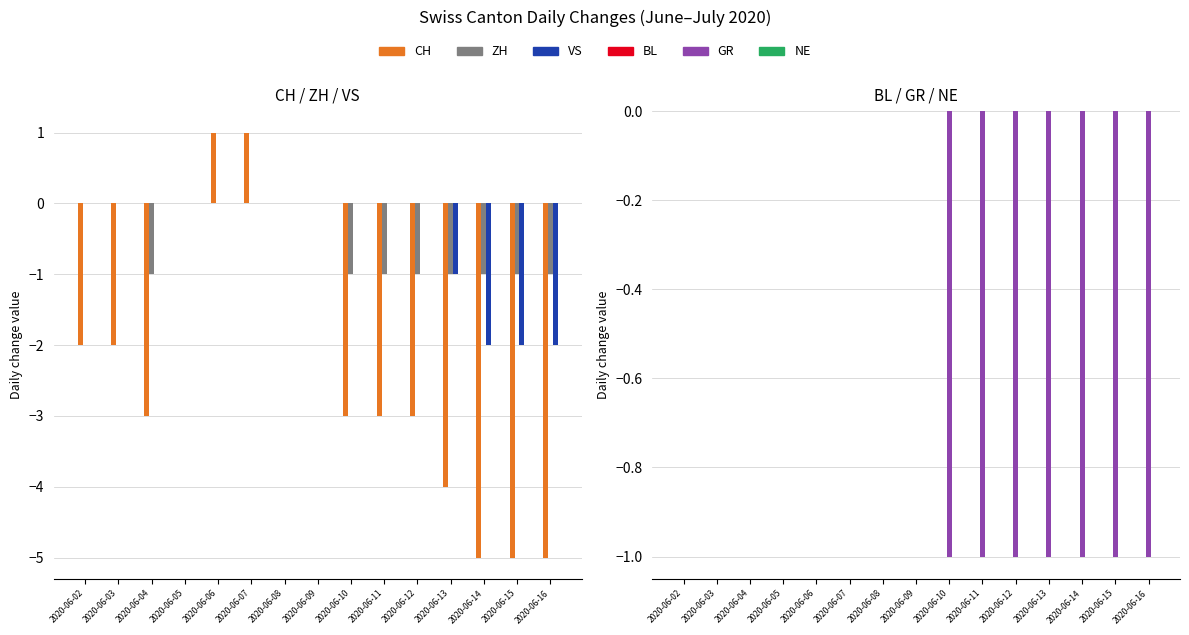

Which series changed the most between 2020-06-06 and 2020-06-11?

CH